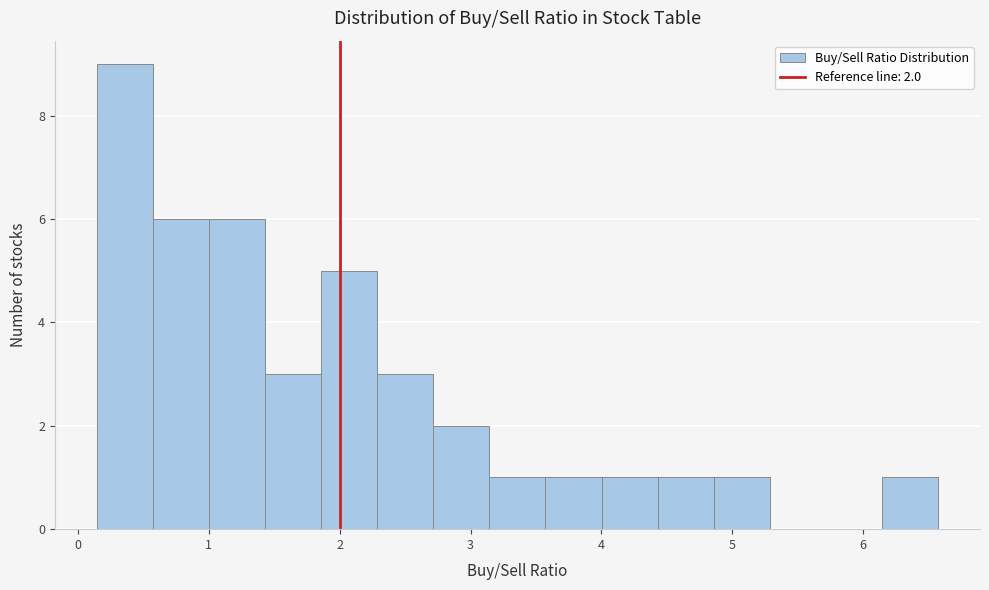

Which range on the x-axis has the tallest bar?

0.1 to 0.6